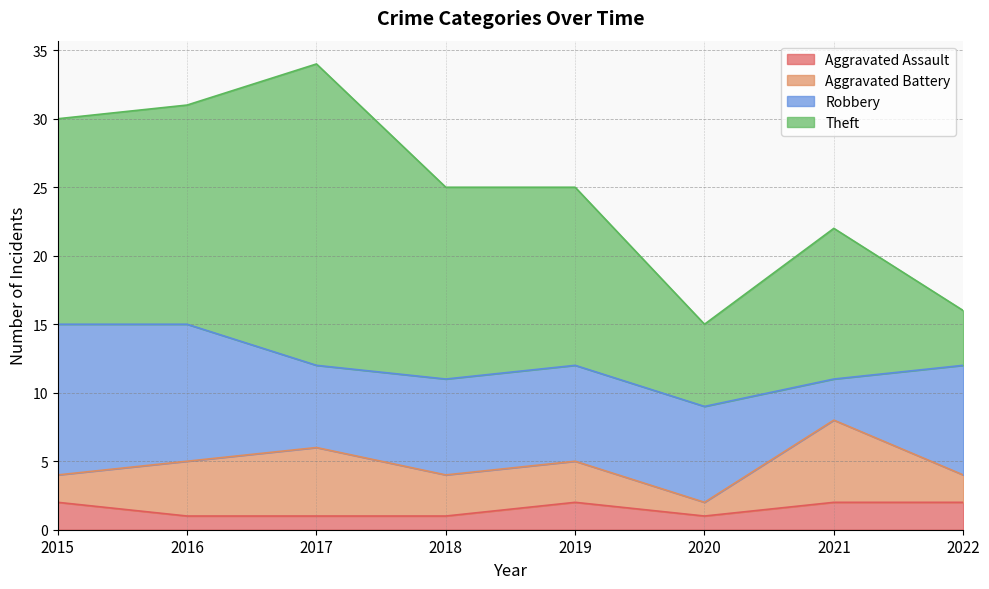

At which category is the sum across all series the highest?

2017